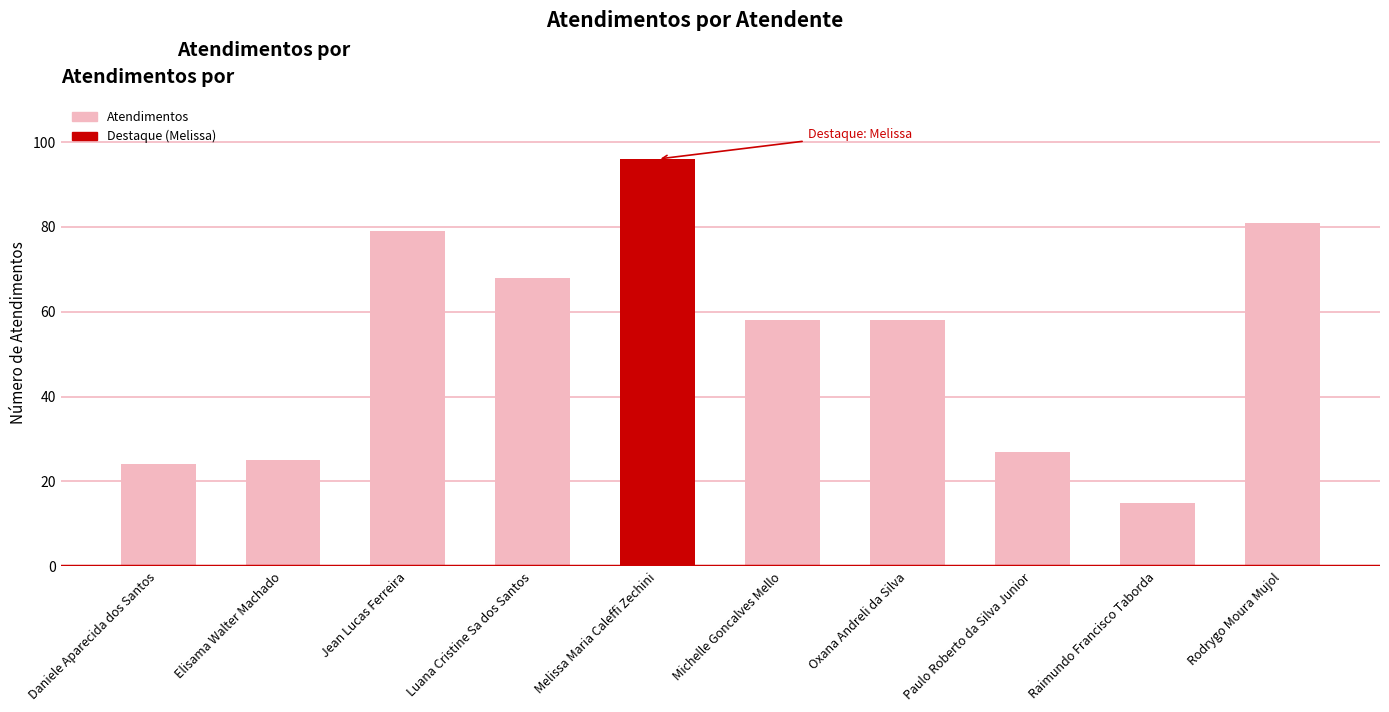

What is the difference between the values at Raimundo Francisco Taborda and Melissa Maria Caleffi Zechini?

81